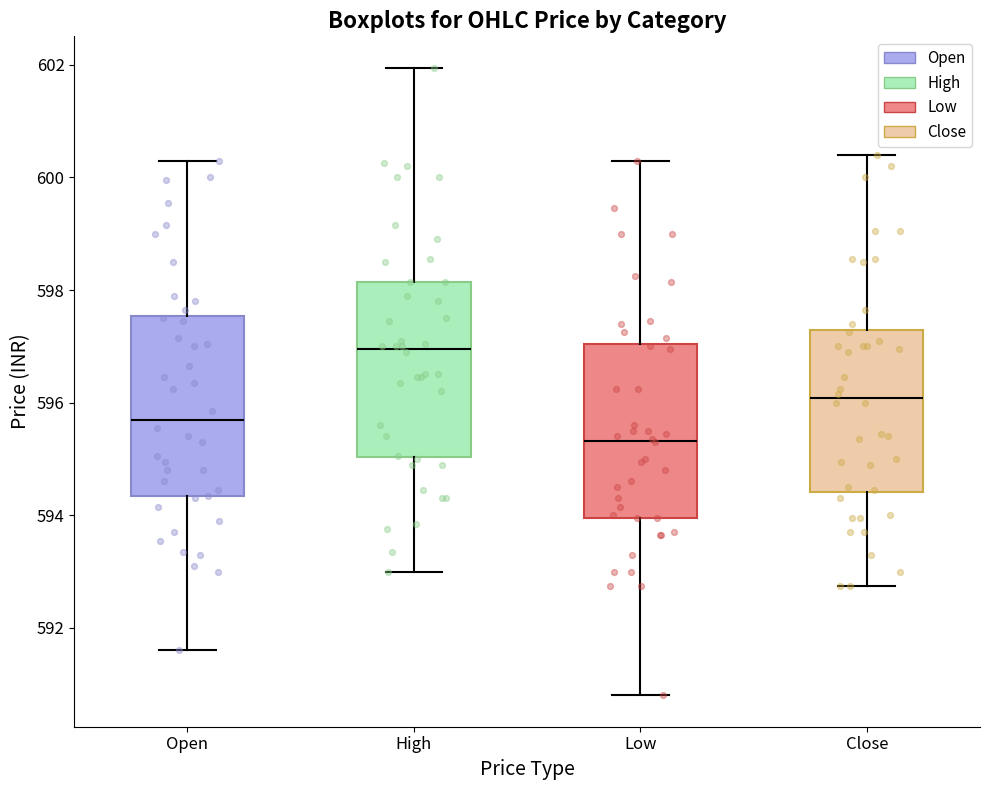

Where does the median line of the box for High sit on the y-axis? The values are not printed on the chart, so give them approximately, as read against the axis.

597.0